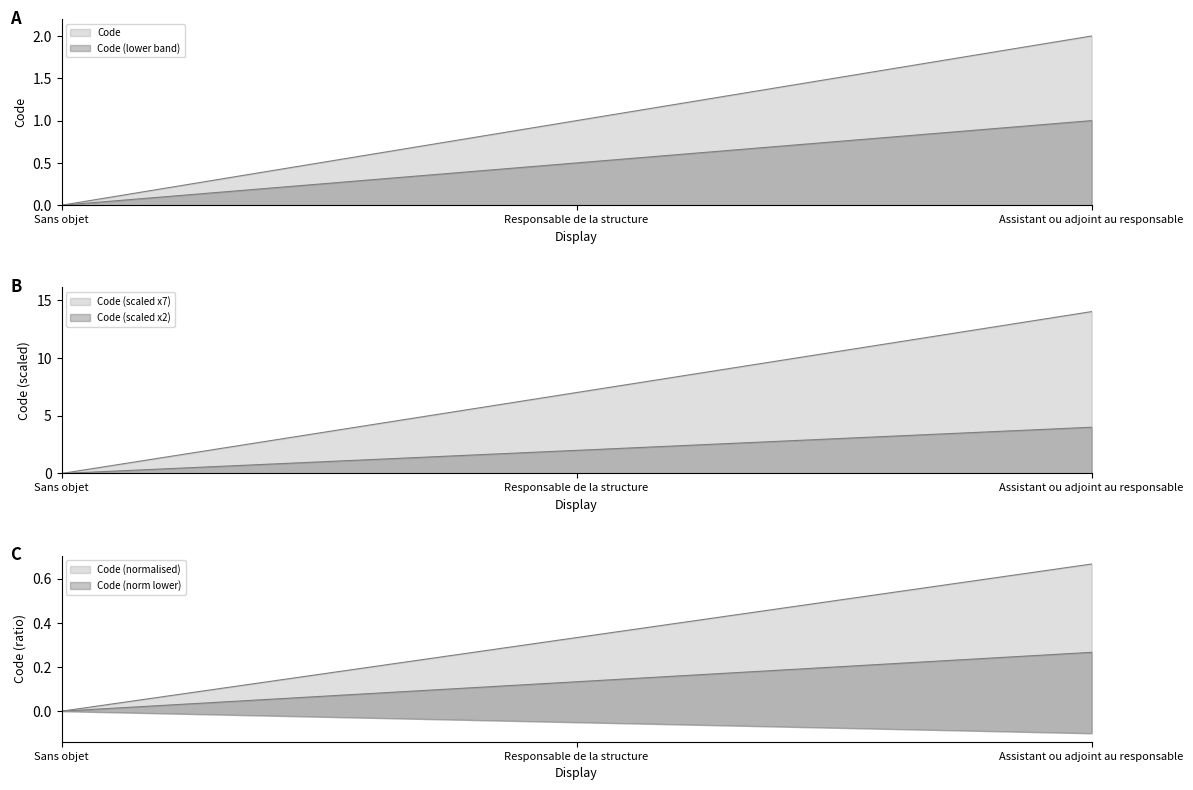

Approximately how many times larger is the value at Responsable de la structure compared to Assistant ou adjoint au responsable?

0.5